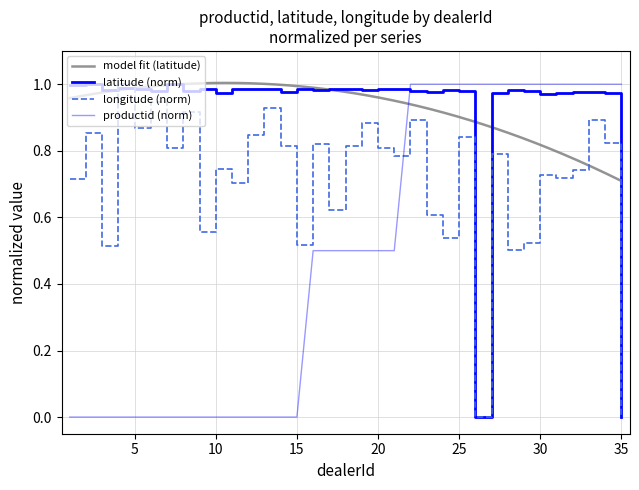

Is it true that productid equals 1.0 at 34?

True